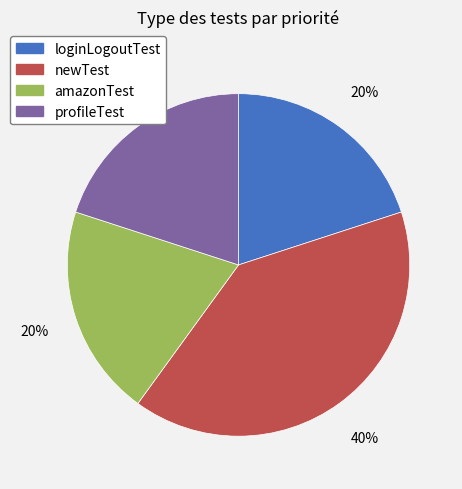

Does amazonTest account for over 50% of the chart?

No